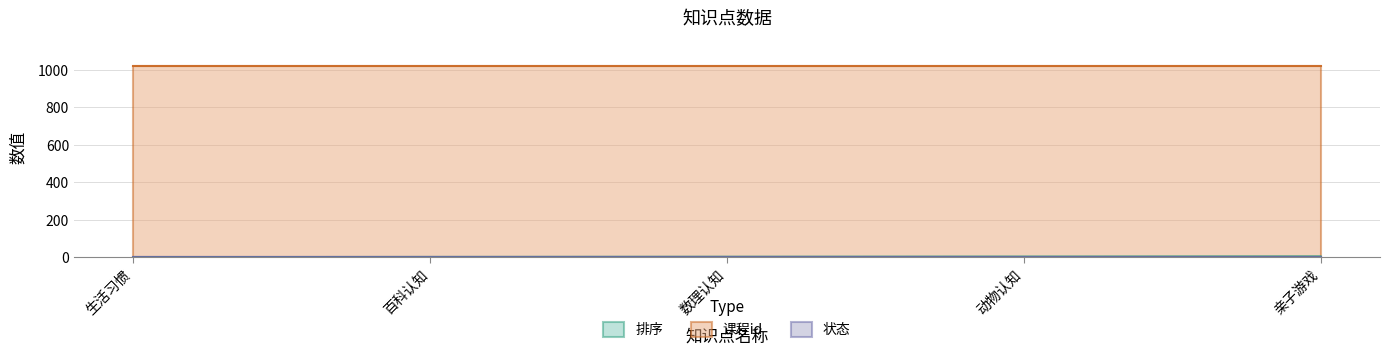

Which series has the widest spread of values?

排序